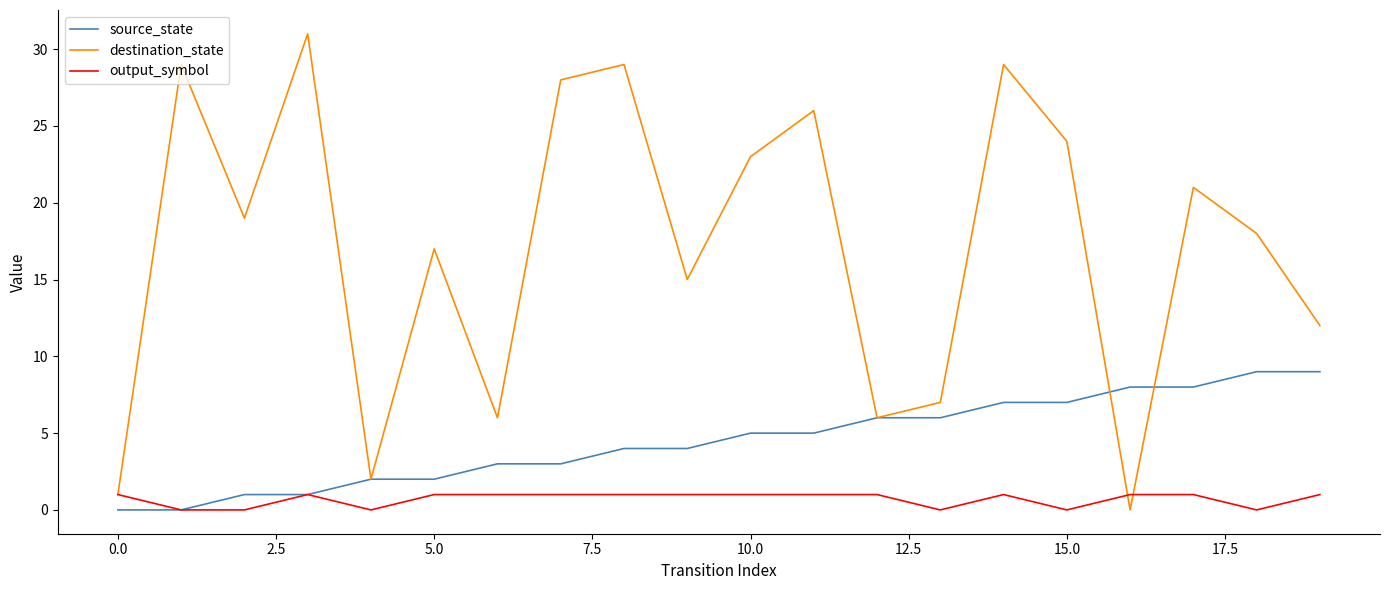

What is the maximum value for source_state?

9